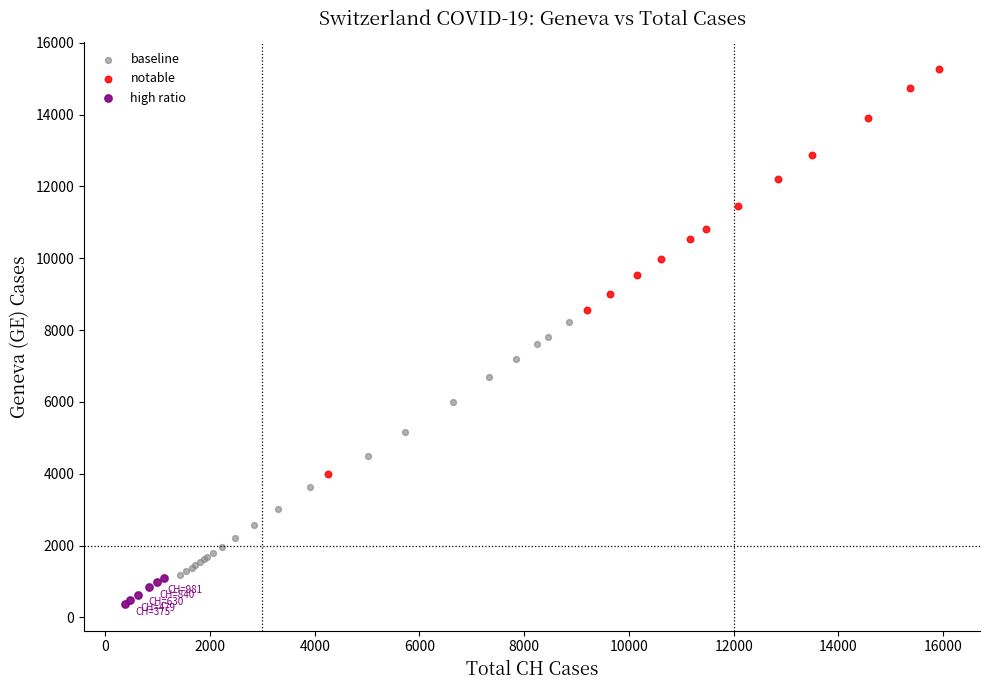

Which series has the largest Y range (max minus min)?

notable